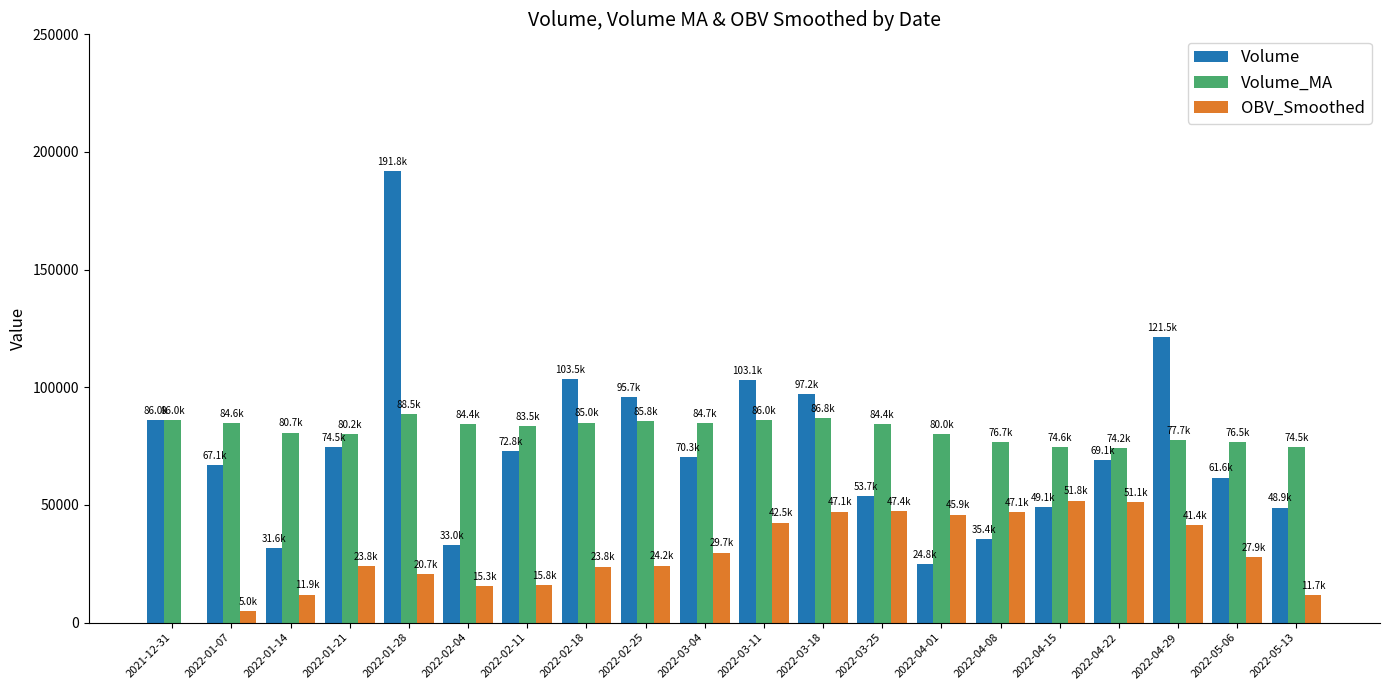

Is the value of Volume at 2022-01-14 greater than the value of Volume_MA at 2022-03-11?

No